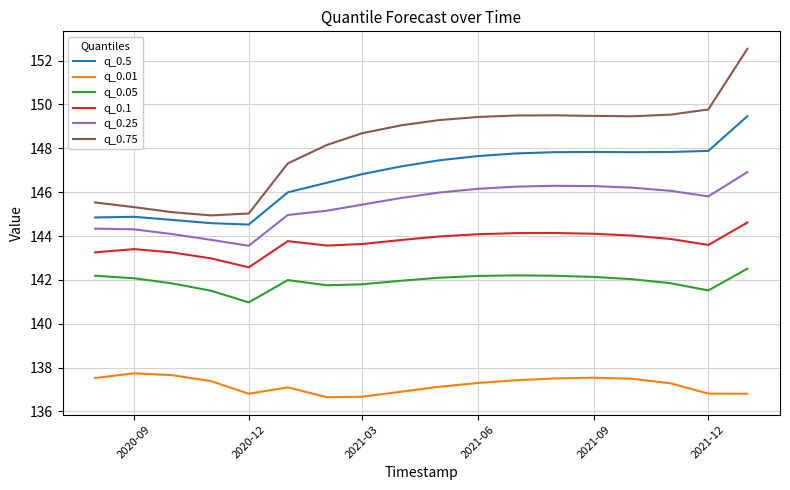

What is the difference between the maximum and minimum values in the q_0.25 series?

3.4